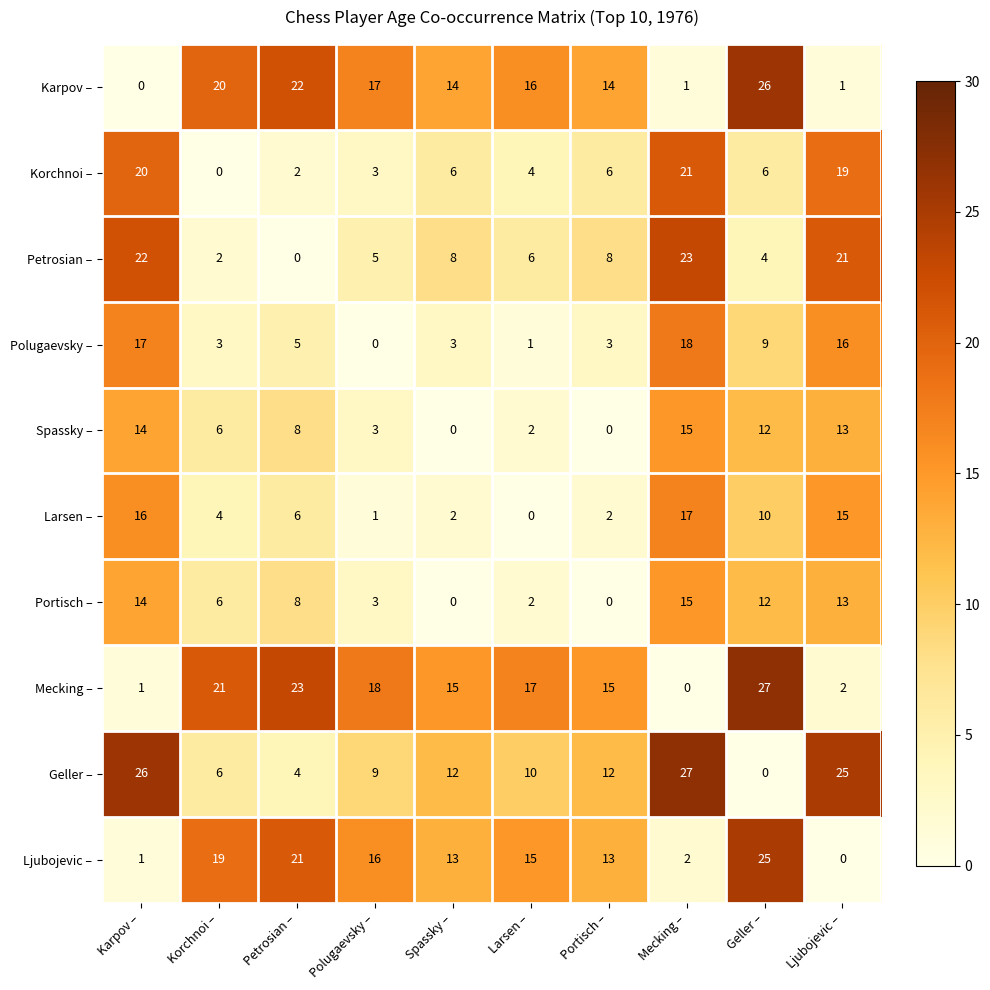

What is the difference between the Ljubojevic – values at Petrosian – and Spassky –?

8